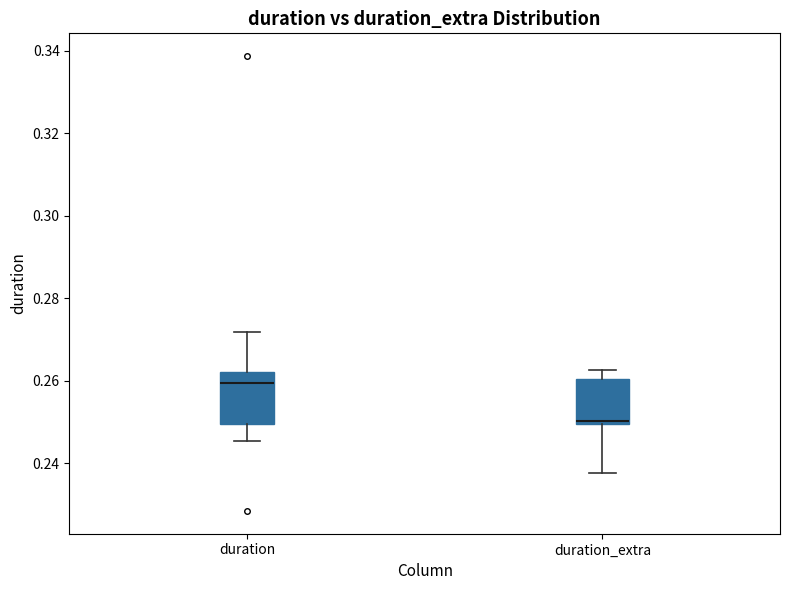

Which box's median line is the lowest?

duration_extra